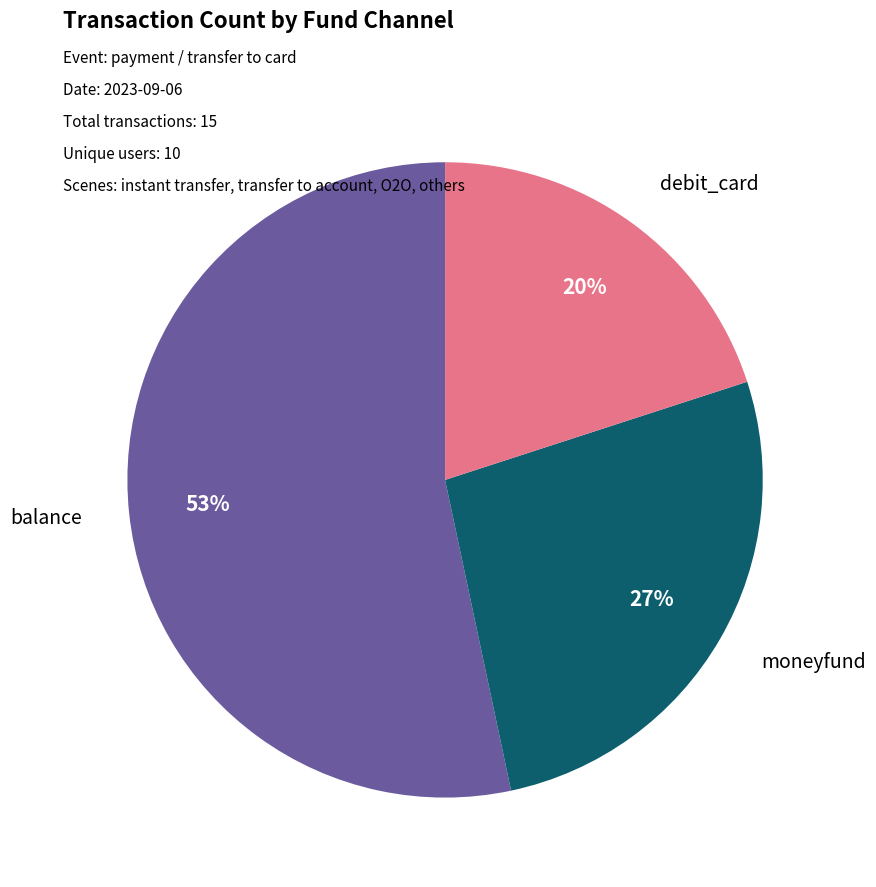

The debit_card slice represents 20% of the pie. True or false?

True